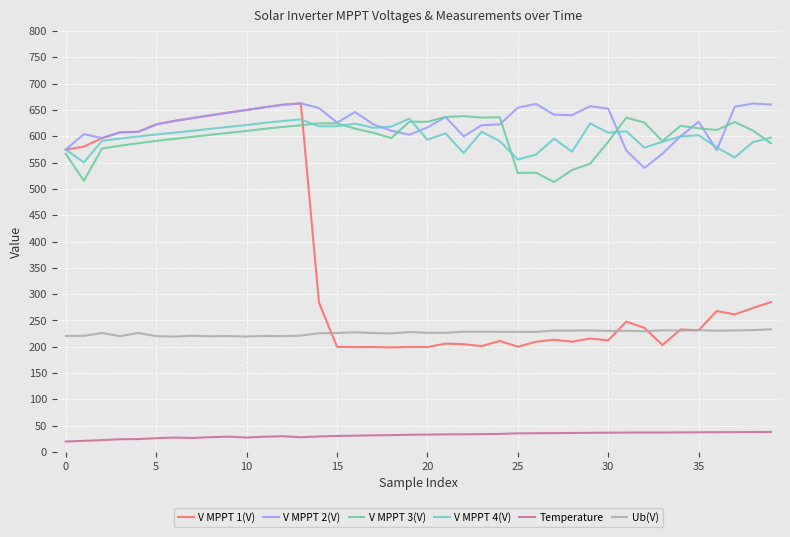

True or false: V MPPT 4(V) and Temperature cross at least once.

False